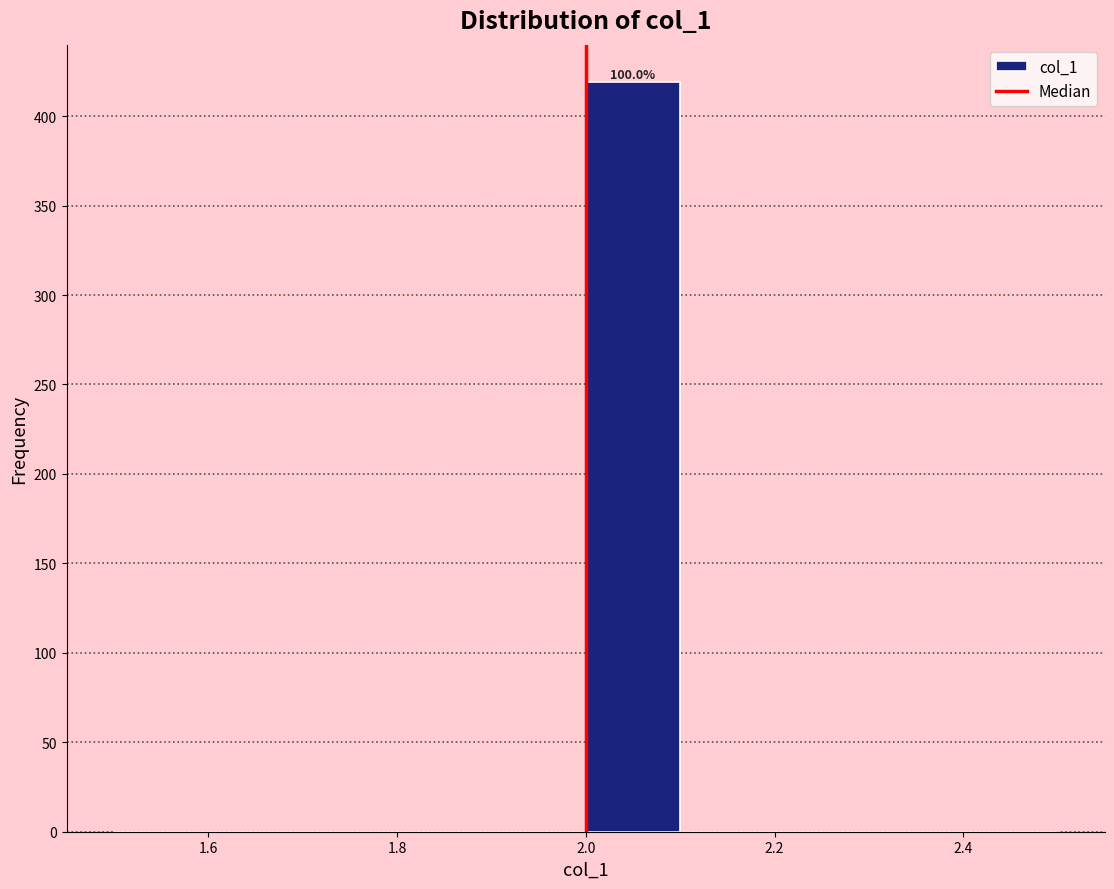

Over which range of the x-axis is the bar tallest?

2.0 to 2.1